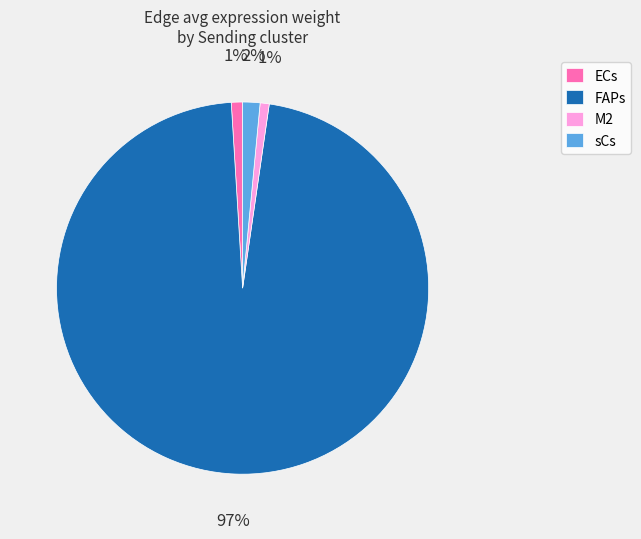

The sCs slice represents 2% of the pie. True or false?

True